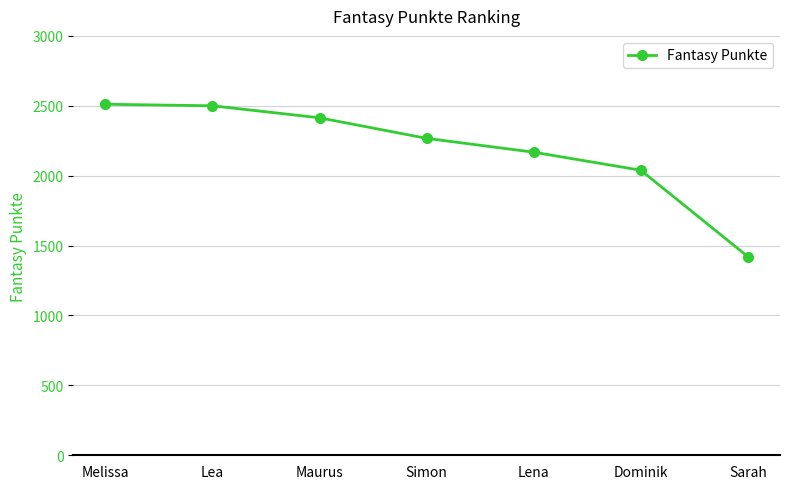

What is the change in value from Maurus to Simon?

-147